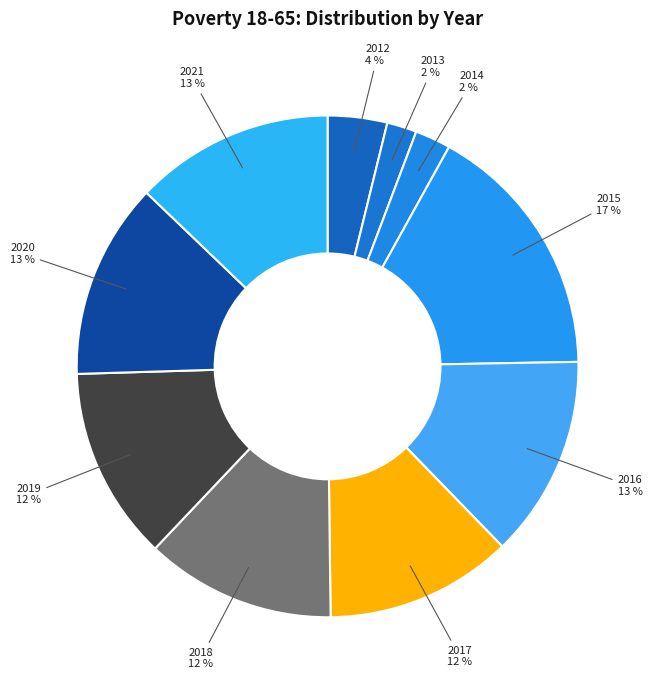

What is the largest slice in the pie chart?

2015